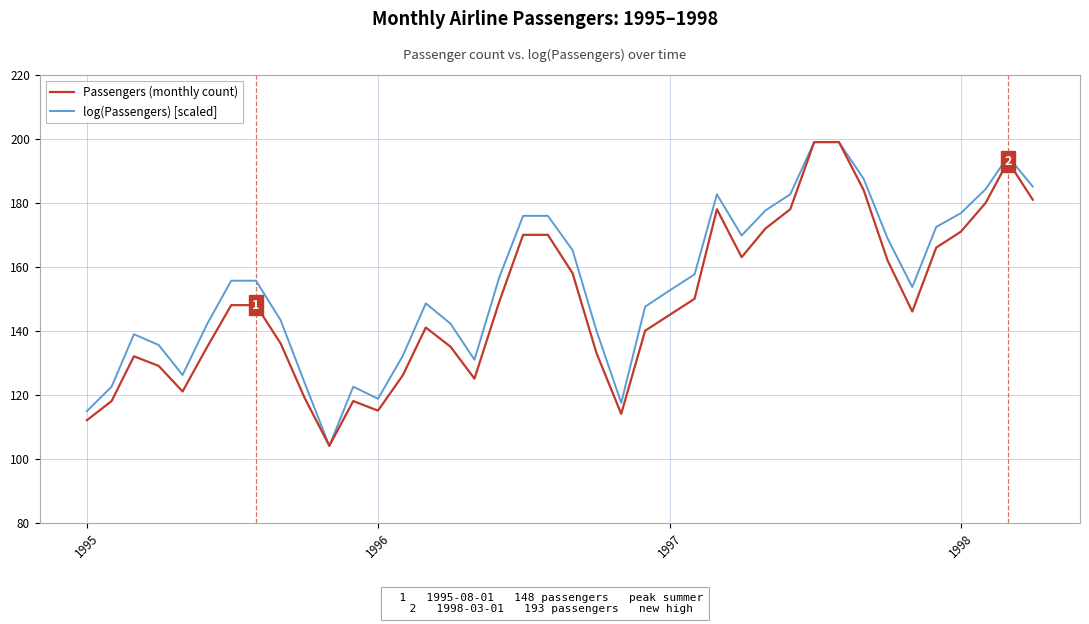

How many values in the log(Passengers) [scaled] series exceed 155?

20